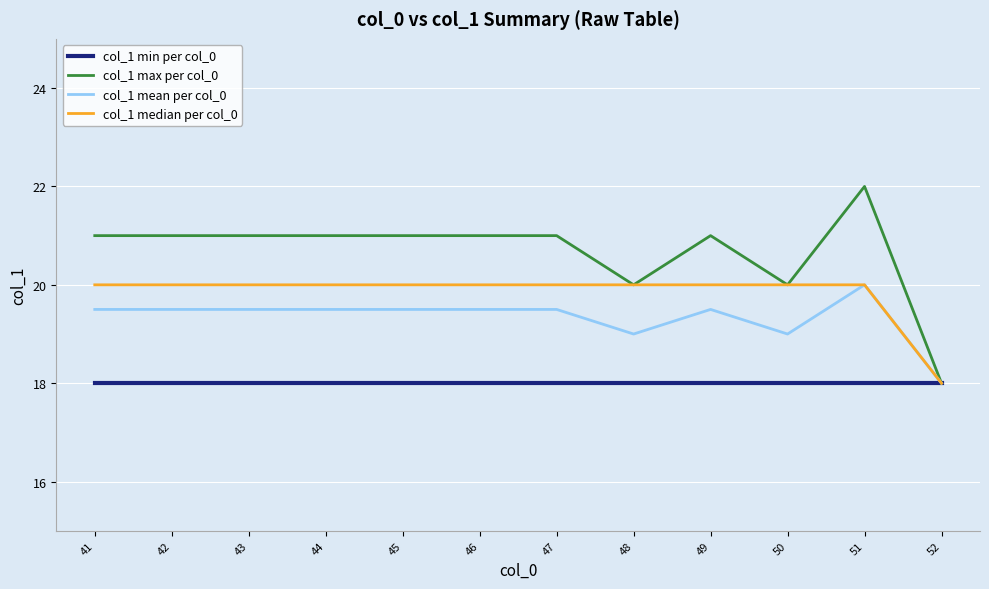

Which series has the widest spread of values?

col_1 max per col_0